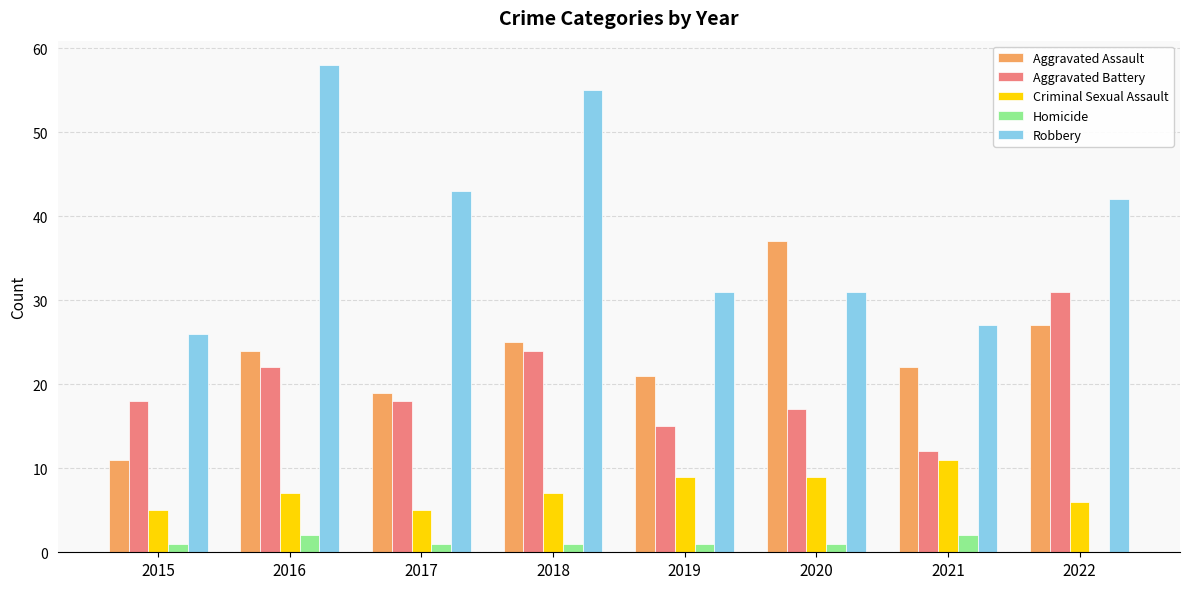

Count the number of data series in this chart.

5